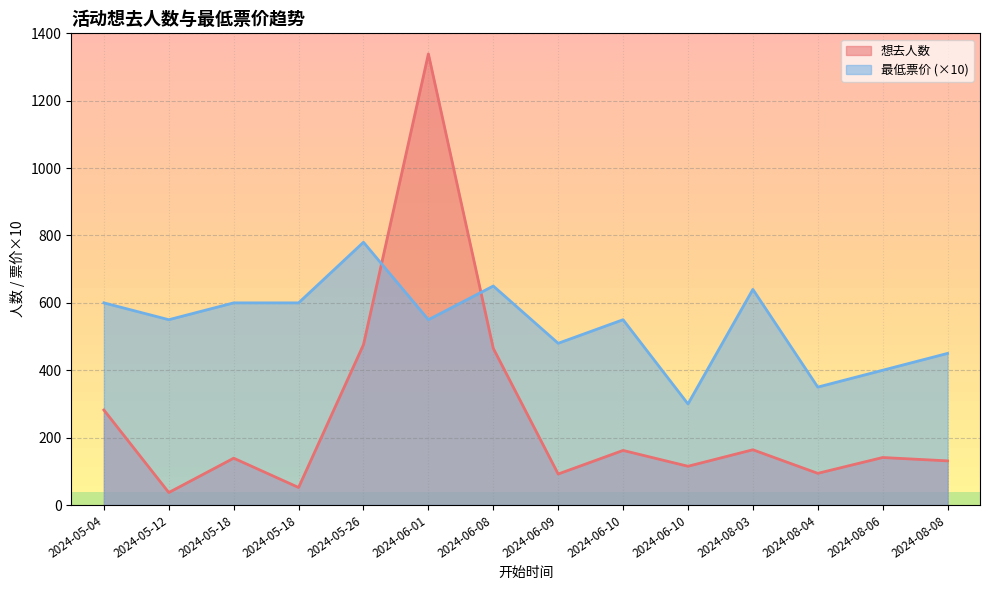

Is the value of 最低票价 at 2024-05-04 greater than the value of 想去人数 at 2024-06-01?

No